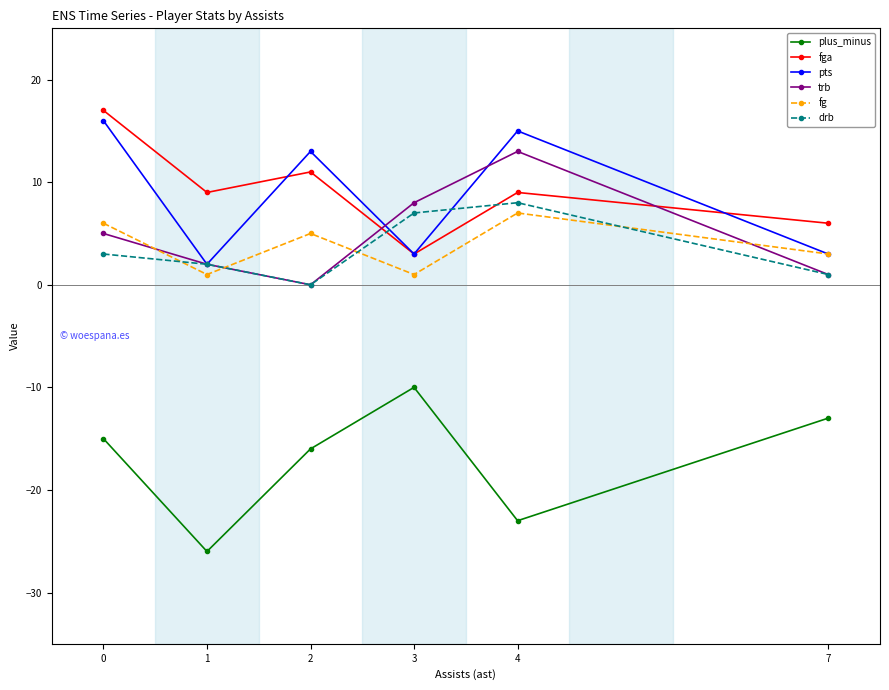

Which category has the lowest value in the fga series?

3